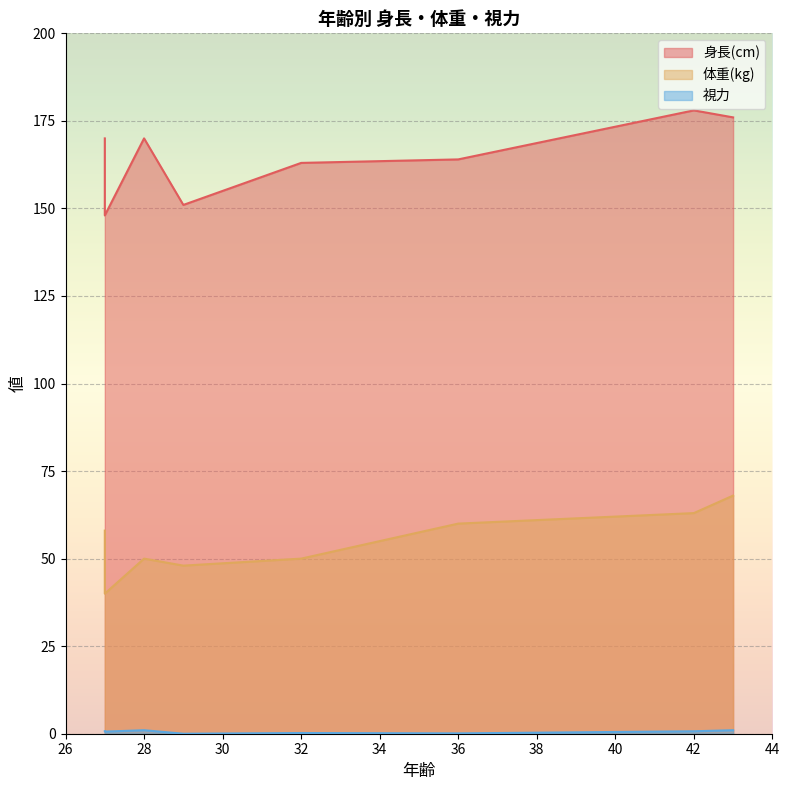

Reading left to right, extract all data points from this chart.

身長(cm): 43=176.0	27=170.0	27=148.0	36=164.0	28=170.0	42=178.0	32=163.0	29=151.0
体重(kg): 43=68.0	27=58.0	27=40.0	36=60.0	28=50.0	42=63.0	32=50.0	29=48.0
視力: 43=1.0	27=0.7	27=0.6	36=0.1	28=1.0	42=0.7	32=0.2	29=0.0